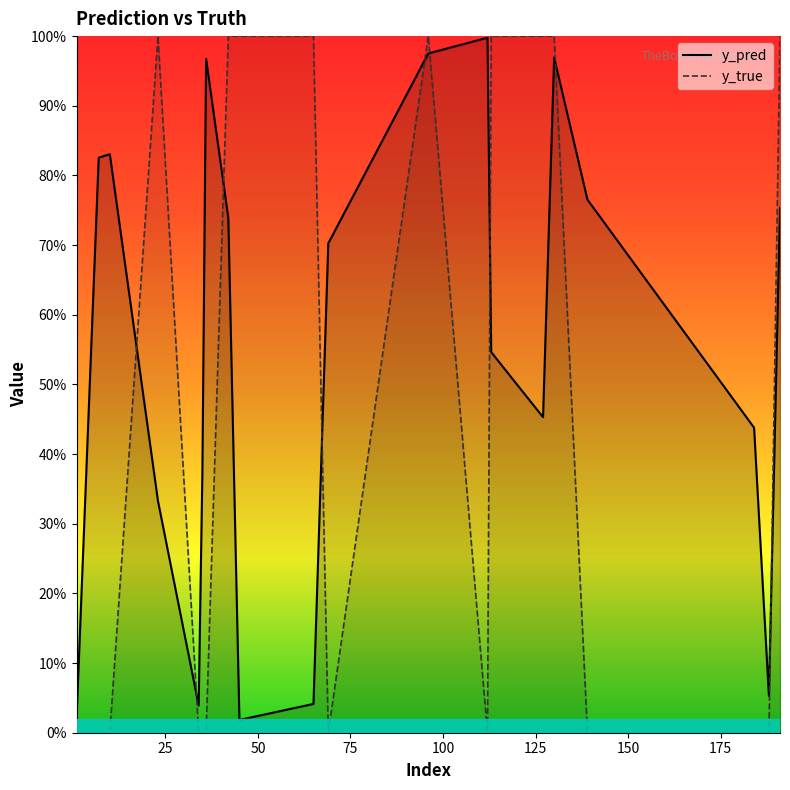

What are all the series names shown in the legend?

y_pred, y_true